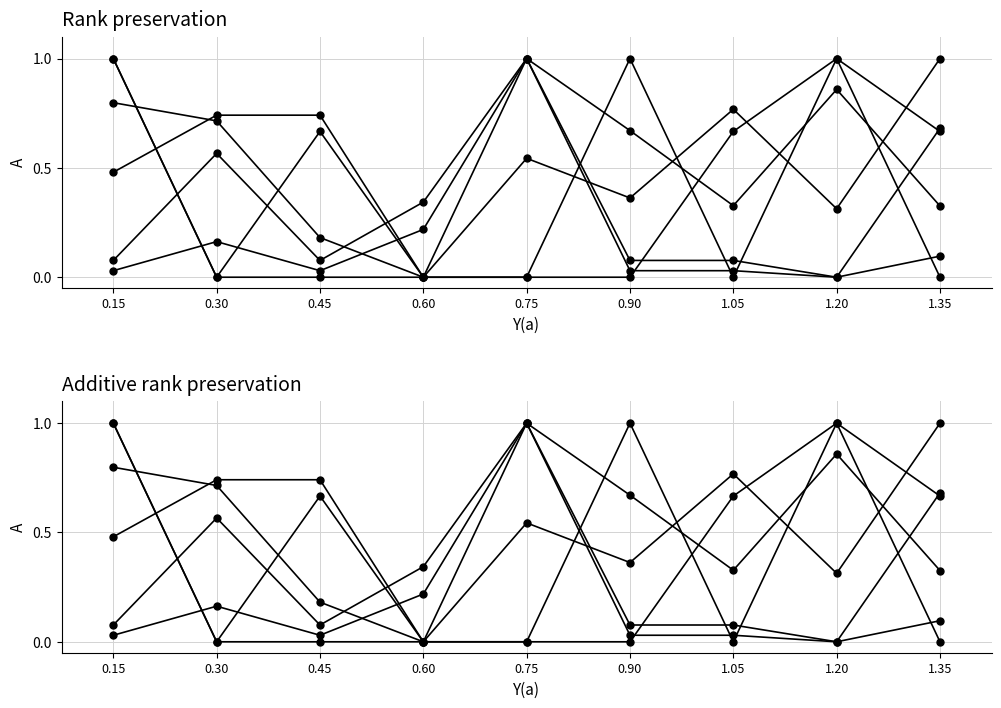

Is the value of Footprint X (col_14) at 0.90 greater than the value of Quantity Per PCB (col_8) at 0.75?

Yes